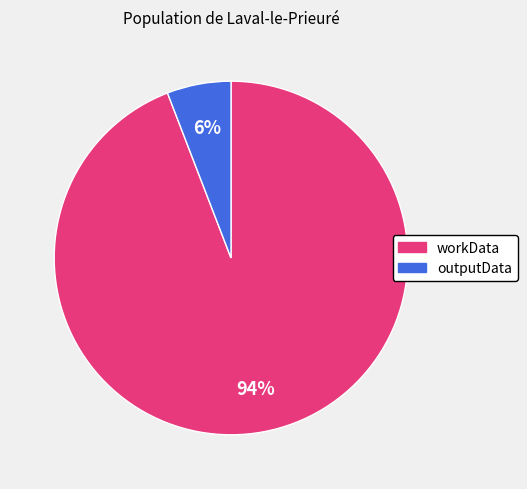

Which category has the smallest portion of the pie?

outputData